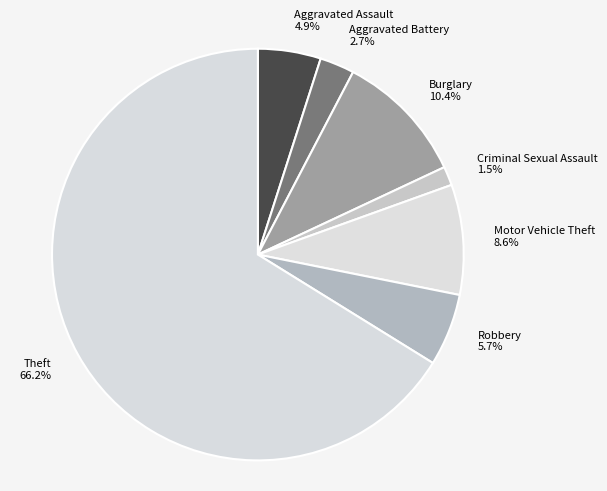

What is the largest slice in the pie chart?

Theft